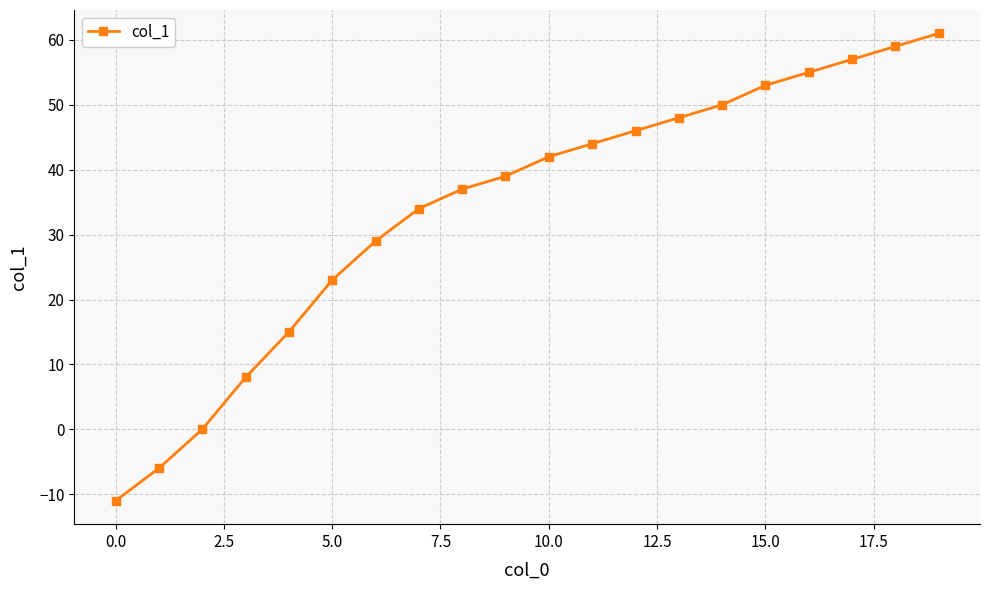

What is the maximum value shown in the chart?

61